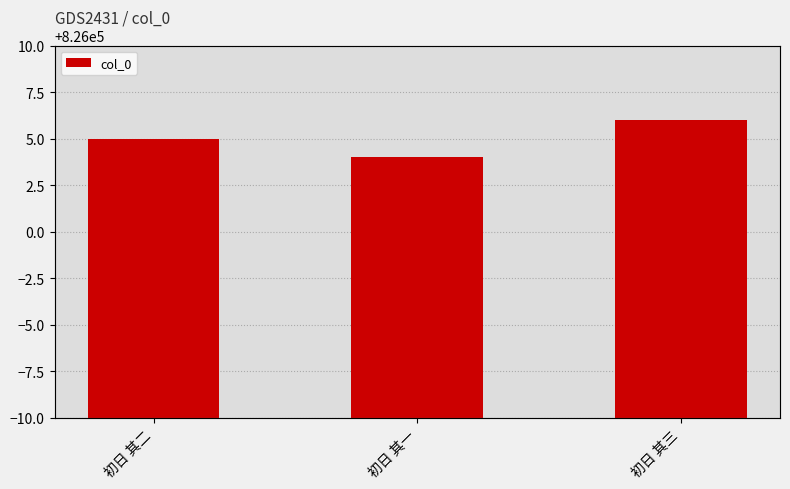

How many bars are there in total?

3